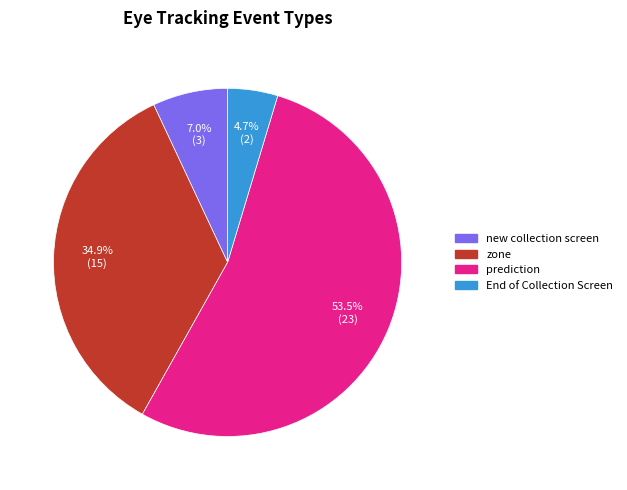

Approximately how many times larger is the value at zone compared to prediction?

0.7